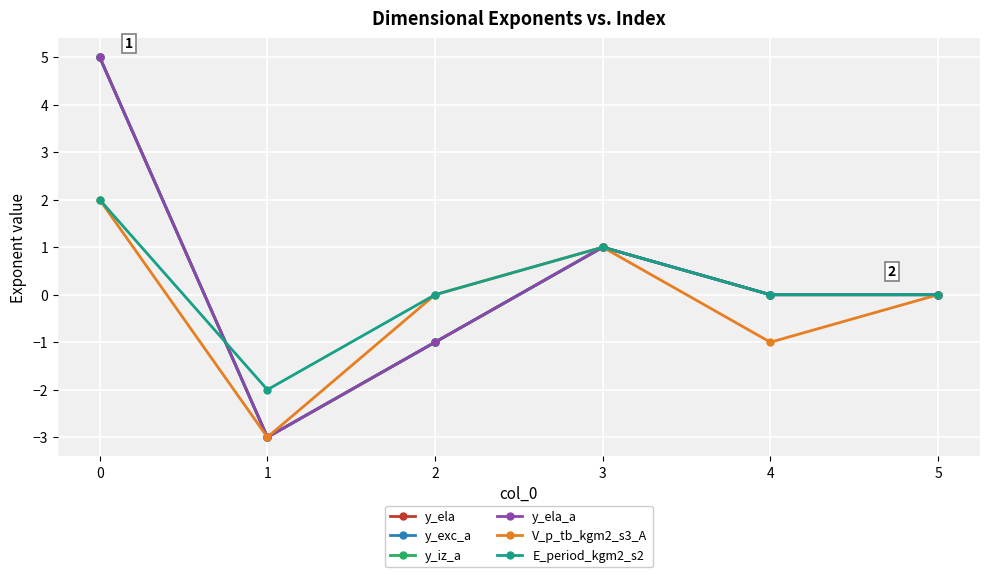

List the labels in order of y_iz_a value, largest first.

0, 3, 4, 5, 2, 1